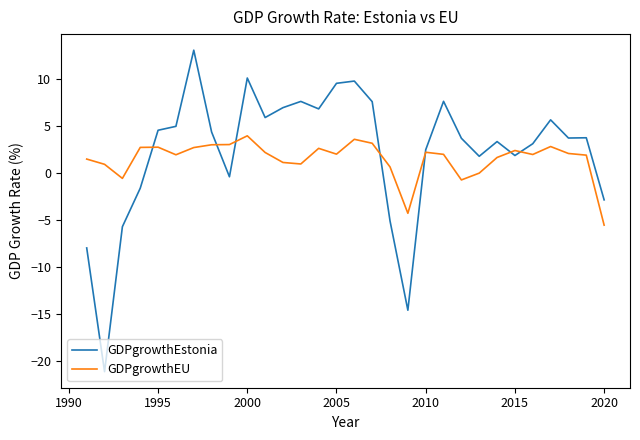

Which series ends up on top after the final intersection of GDPgrowthEU and GDPgrowthEstonia?

GDPgrowthEstonia